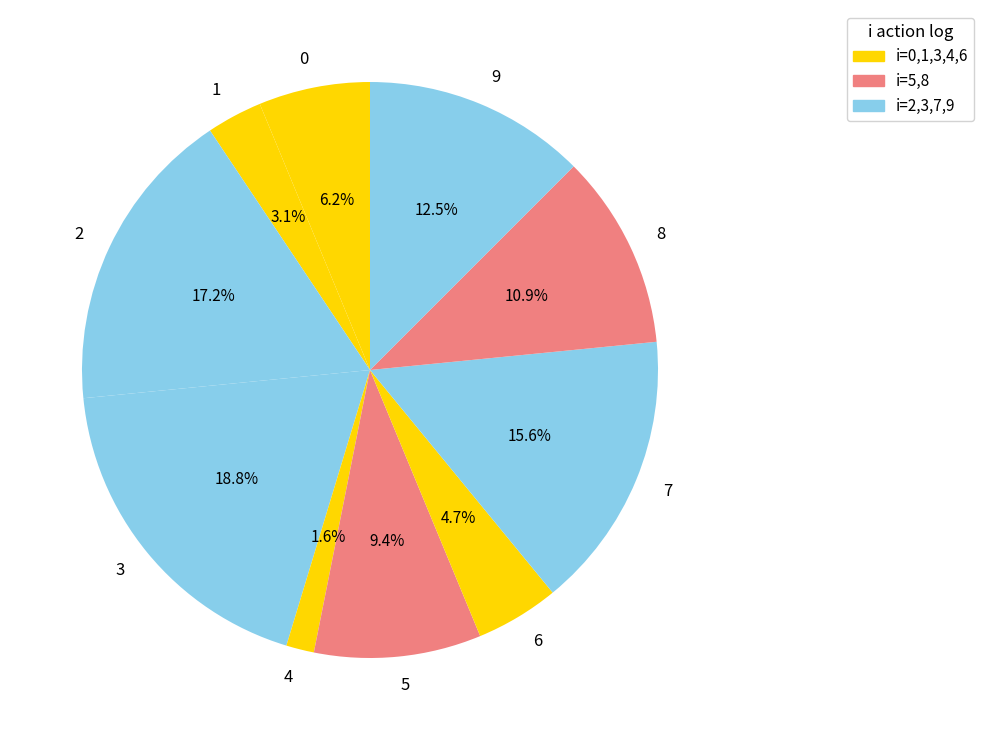

Is 8 the majority of the pie?

No